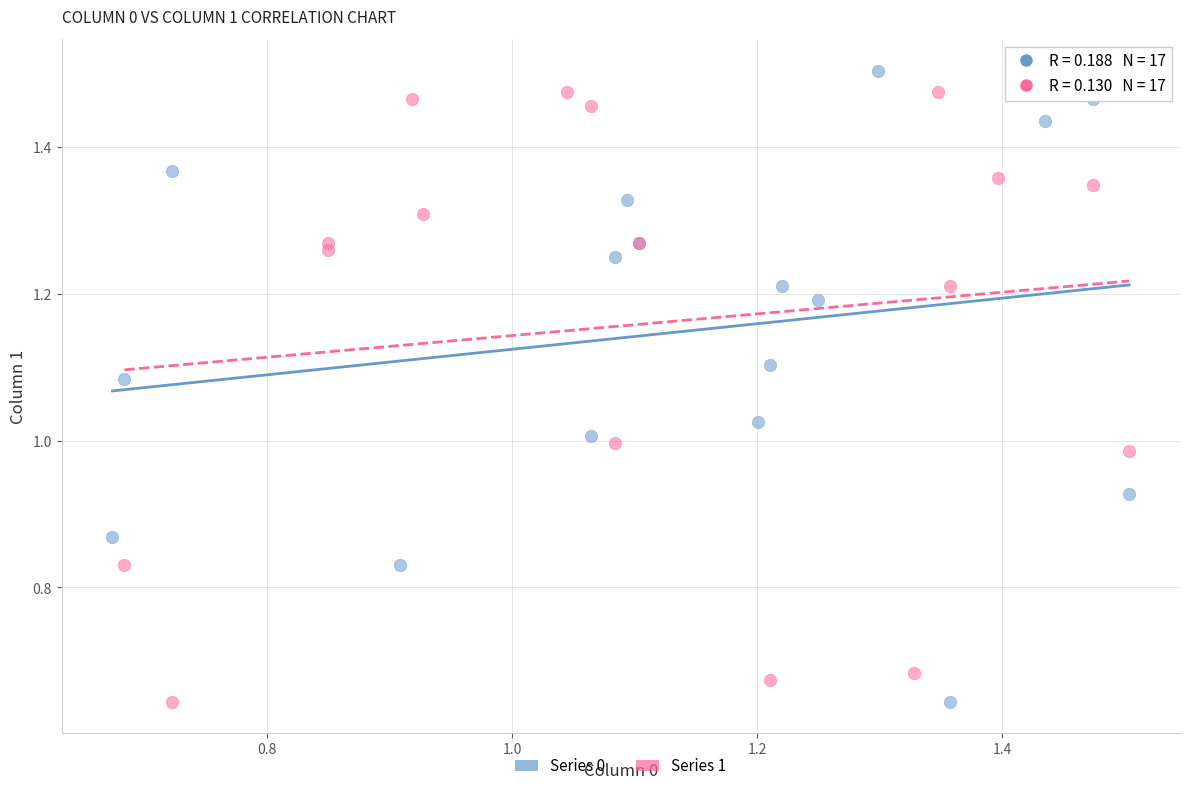

What are all the series names shown in the legend?

Series 0, Series 1